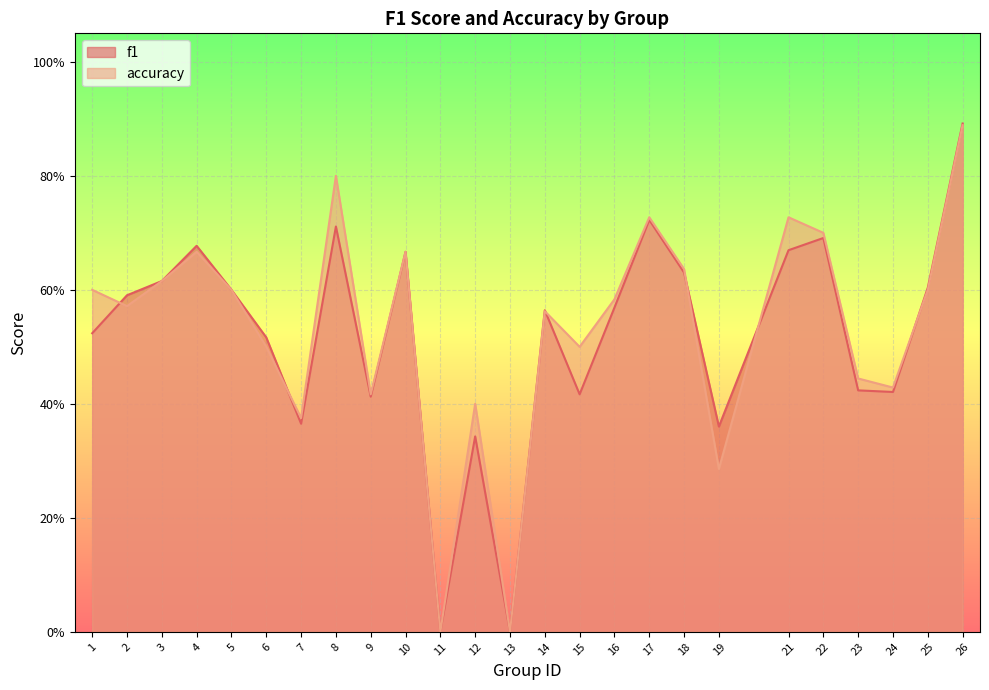

Reading left to right, list all the values displayed in this chart.

f1: 1=0.5	2=0.6	3=0.6	4=0.7	5=0.6	6=0.5	7=0.4	8=0.7	9=0.4	10=0.7	11=0.0	12=0.3	13=0.0	14=0.6	15=0.4	16=0.6	17=0.7	18=0.6	19=0.4	21=0.7	22=0.7	23=0.4	24=0.4	25=0.6	26=0.9
accuracy: 1=0.6	2=0.6	3=0.6	4=0.7	5=0.6	6=0.5	7=0.4	8=0.8	9=0.4	10=0.7	11=0.0	12=0.4	13=0.0	14=0.6	15=0.5	16=0.6	17=0.7	18=0.6	19=0.3	21=0.7	22=0.7	23=0.4	24=0.4	25=0.6	26=0.9